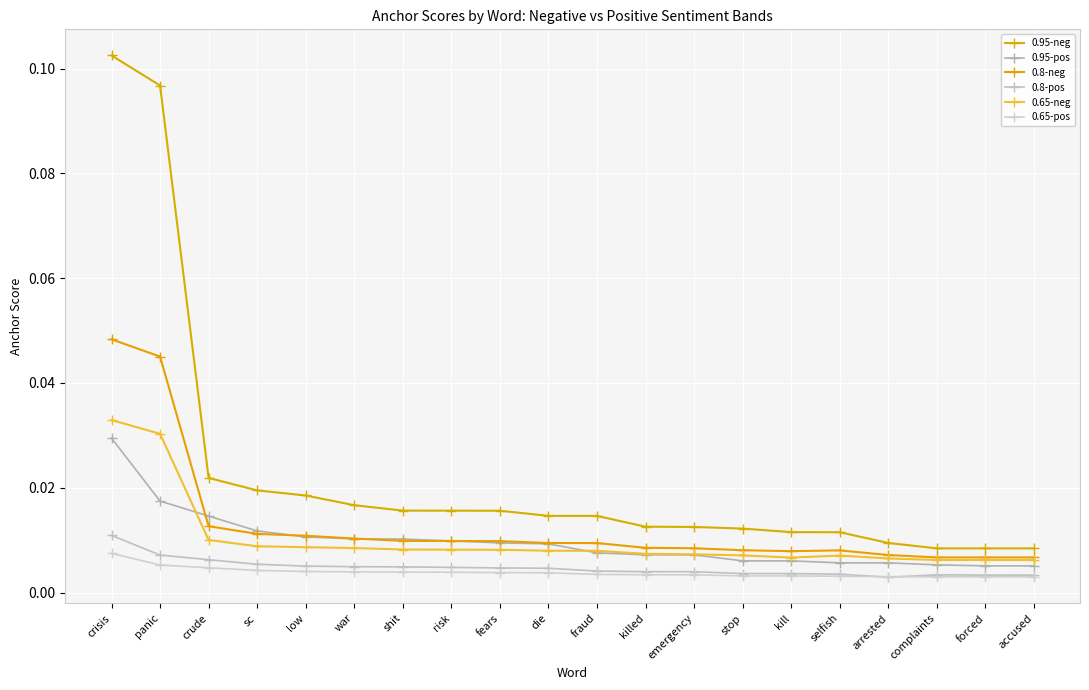

How many lines are shown in the chart?

6